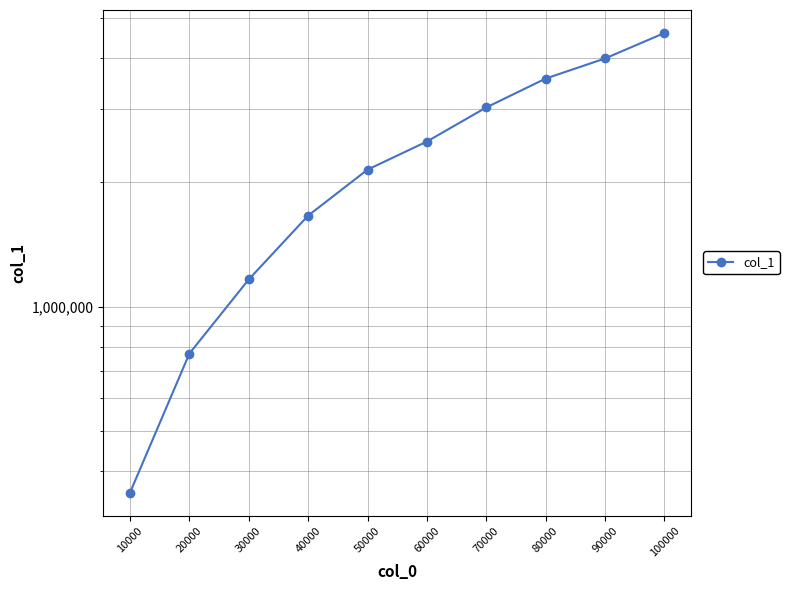

How many data points does each series have?

10